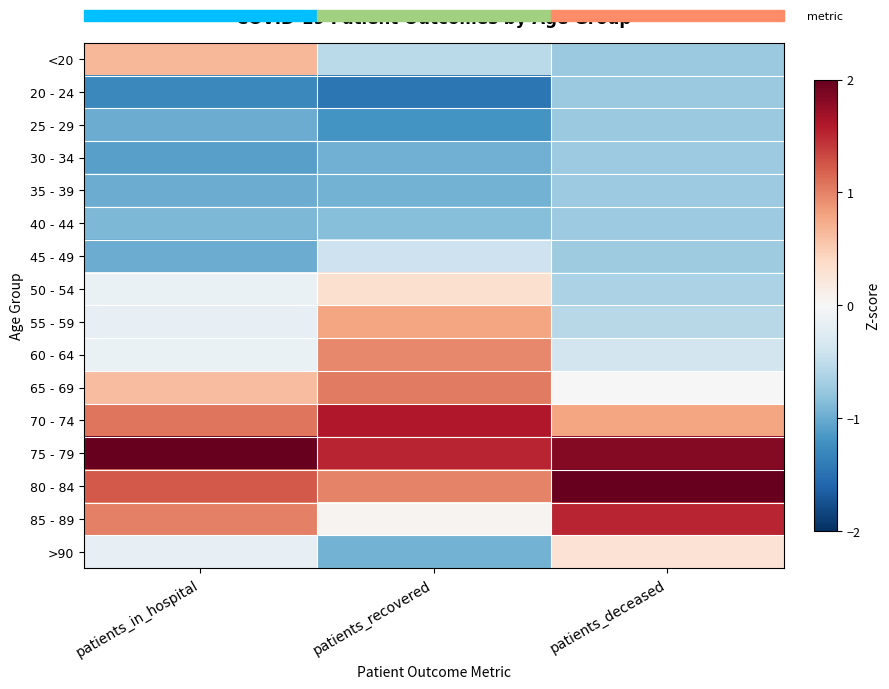

Which series has the largest total across all categories?

75 - 79